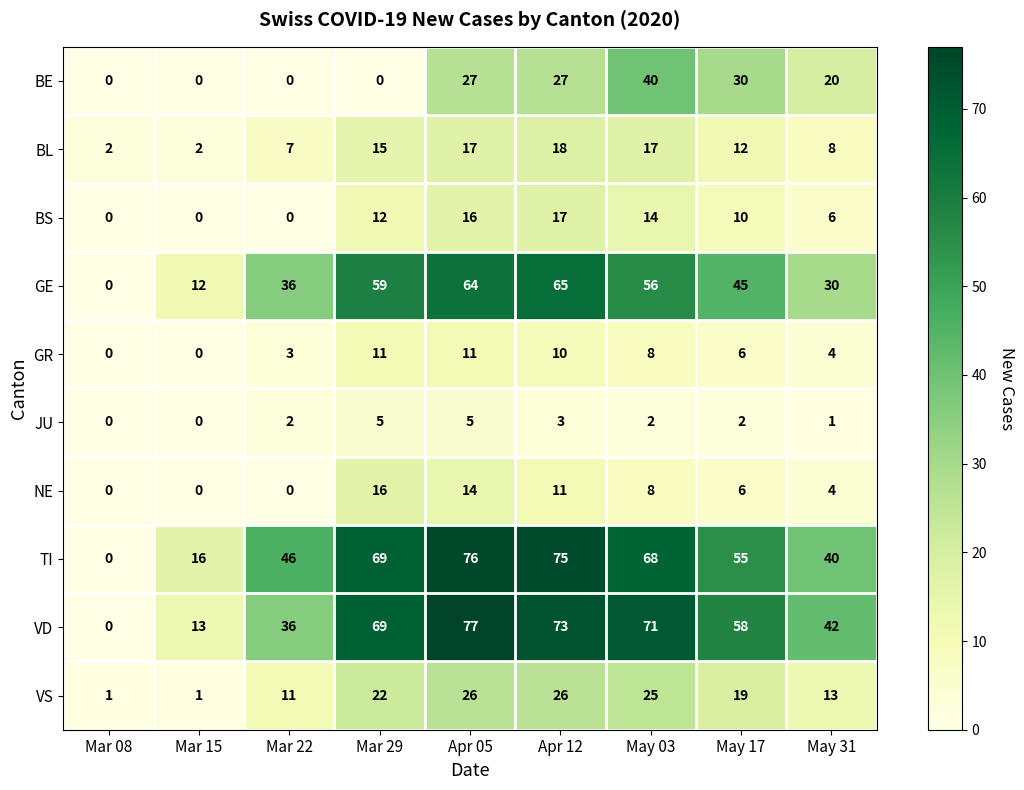

Which series has the largest total across all categories?

TI